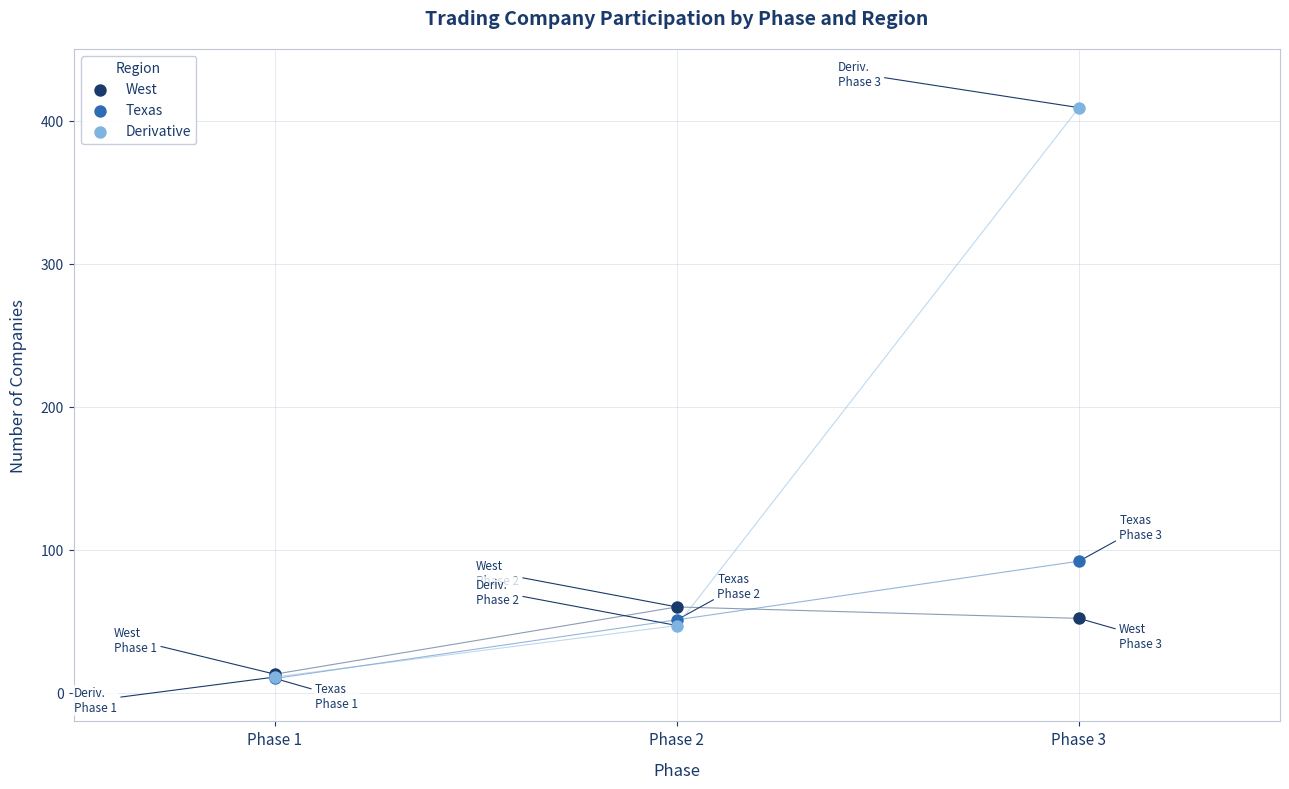

What are all the series names shown in the legend?

West, Texas, Derivative